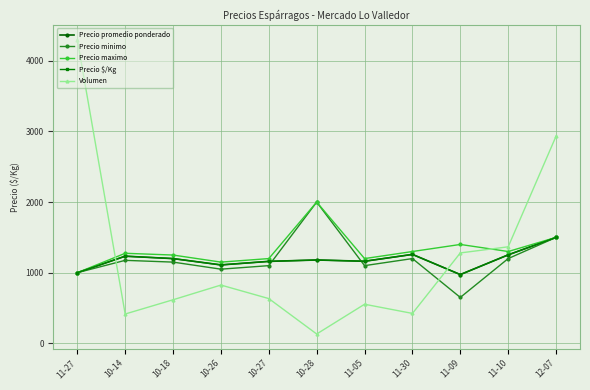

At which category does Precio promedio ponderado reach its first local valley?

10-26